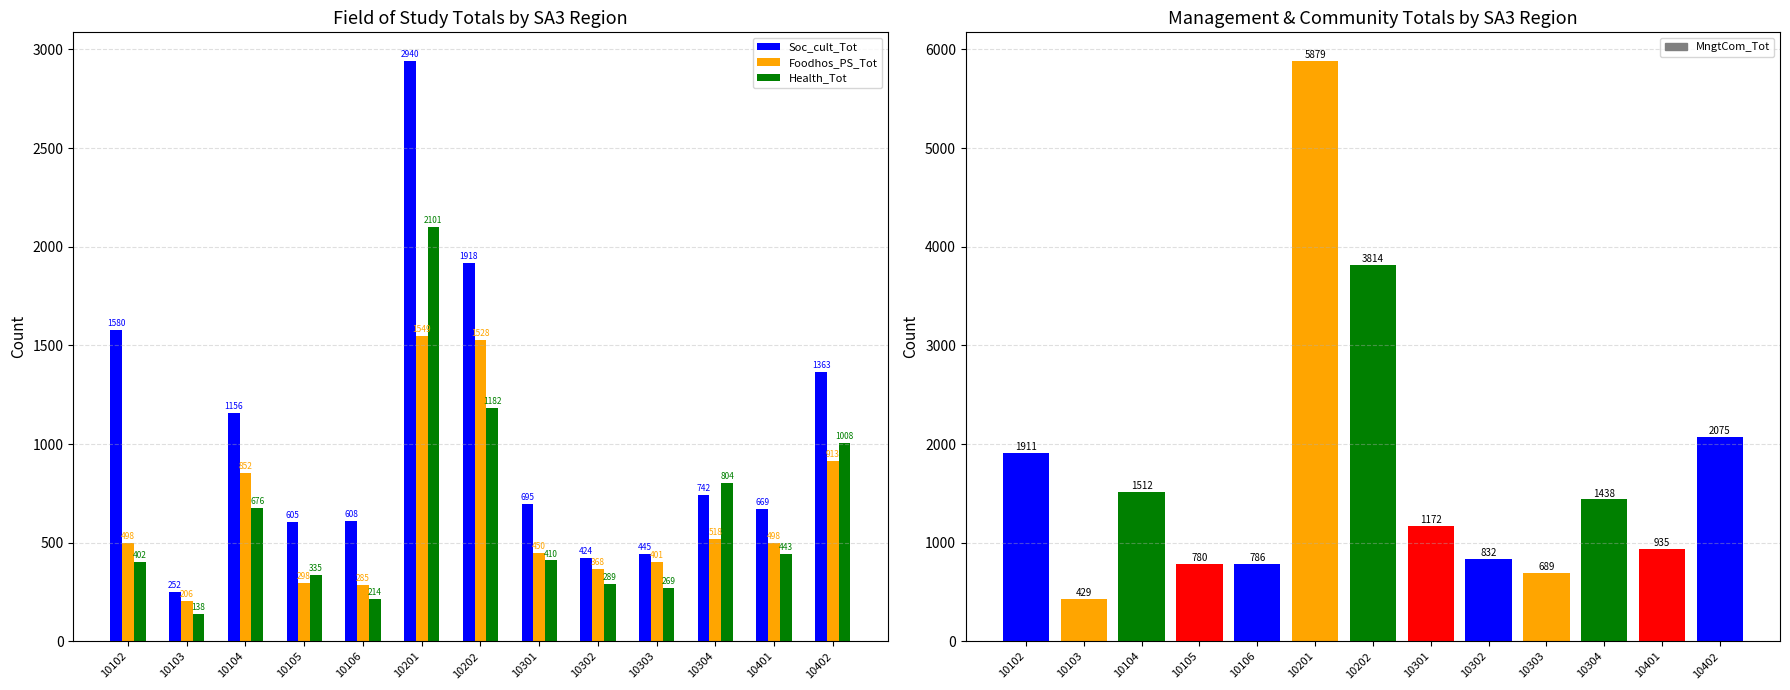

What is the value of the Foodhos_PS_Tot bar at the 4th from the left?

298